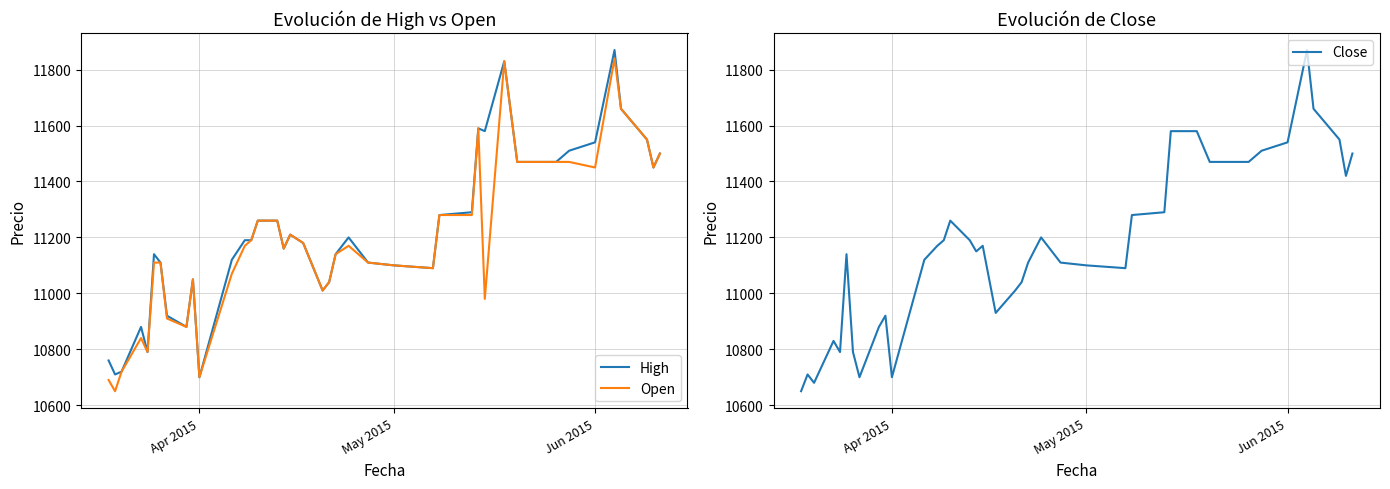

What is the average value of the High series?

11213